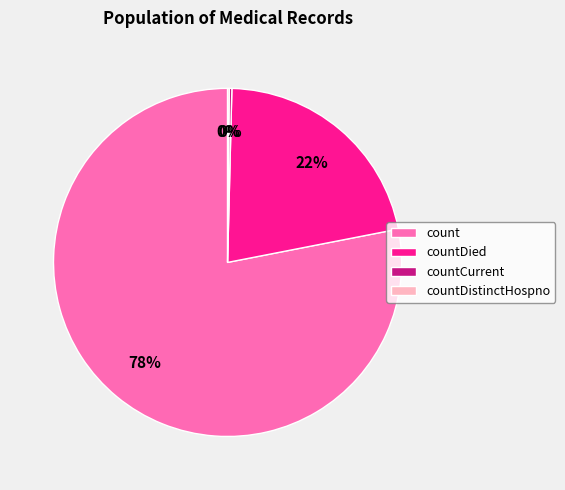

Approximately how many times larger is the value at countDied compared to count?

0.3